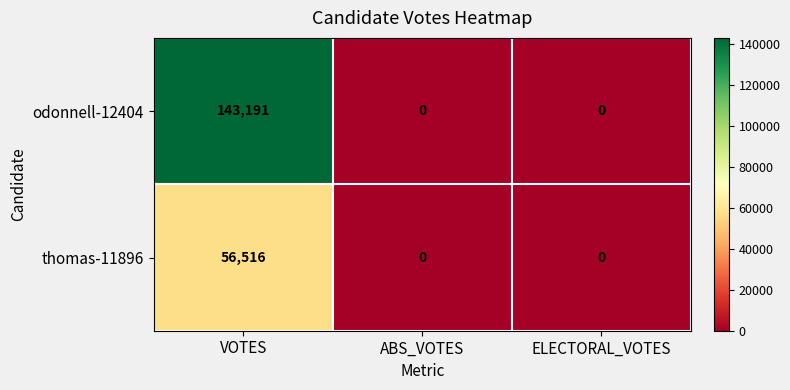

True or false: thomas-11896 has a value of 0 at ELECTORAL_VOTES.

True